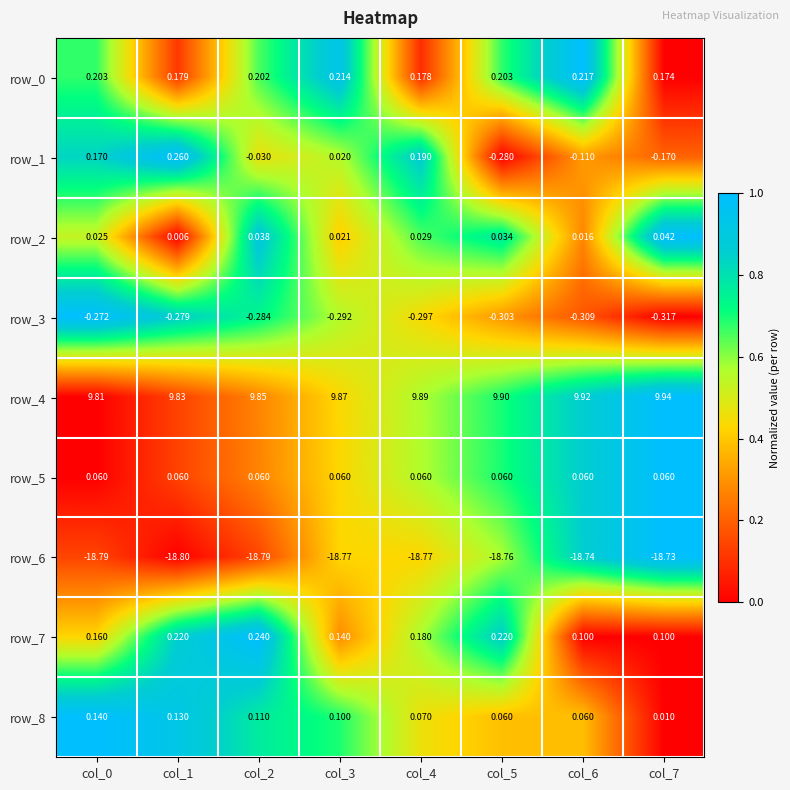

How many categories are shown in the chart?

8